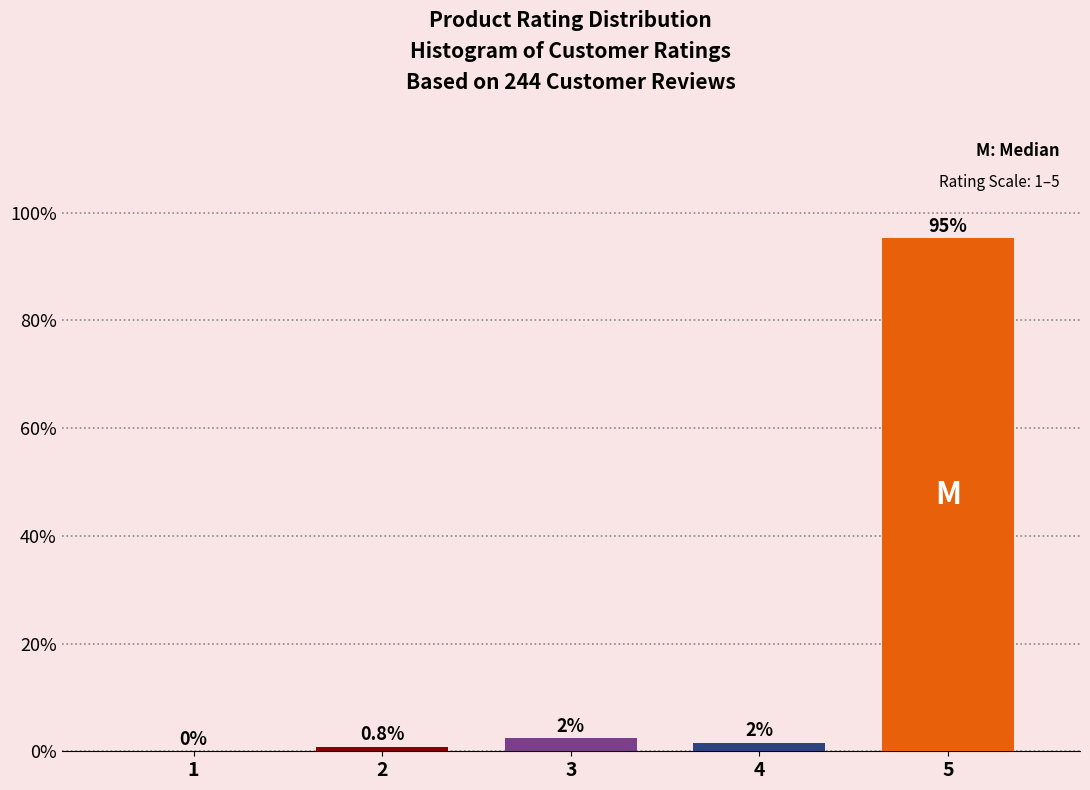

Reading left to right, list all the values displayed in this chart.

1=0.0	2=0.8	3=2.4	4=1.6	5=95.2